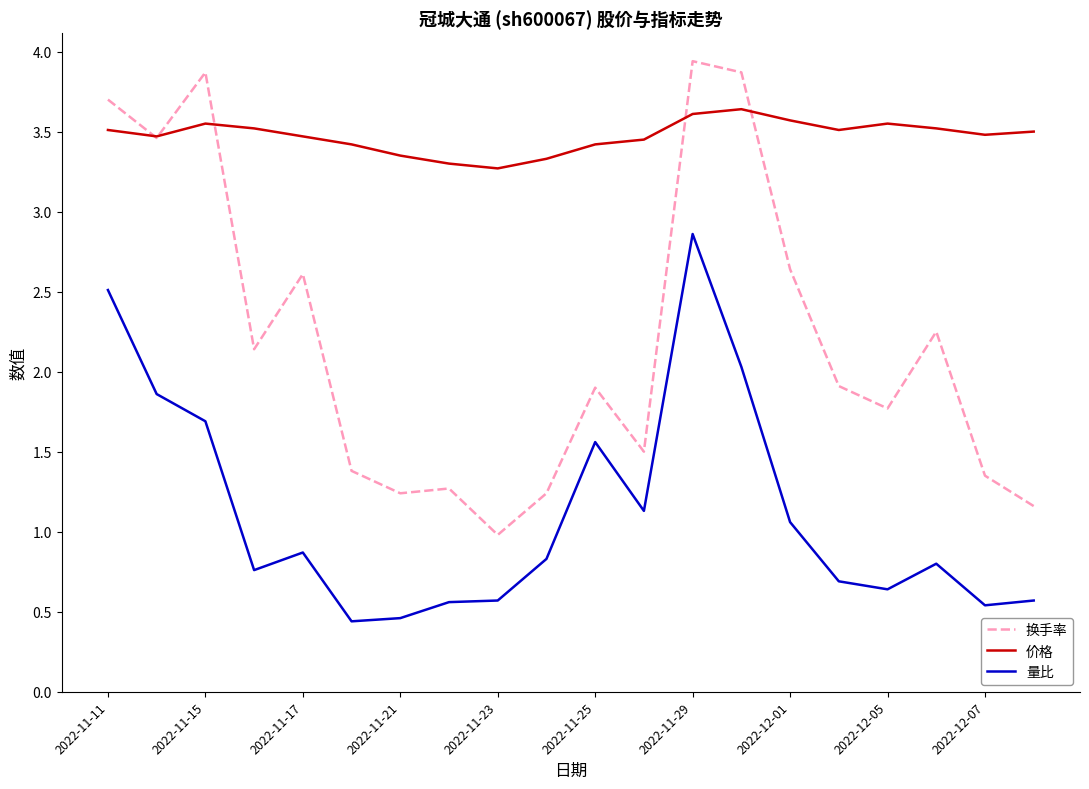

At how many categories does at least one series exceed 2?

20